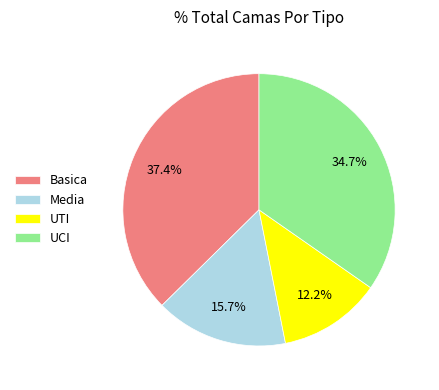

Approximately how many times larger is the value at UCI compared to UTI?

2.8